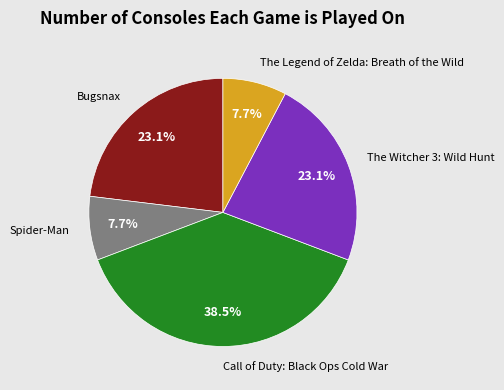

How many segments does this pie chart have?

5